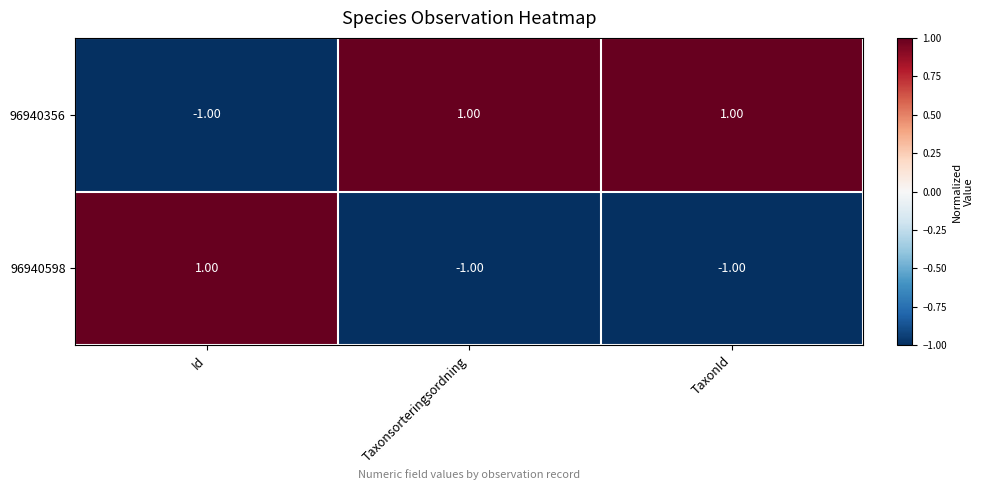

At which label is 96940356 closest to 0?

Id